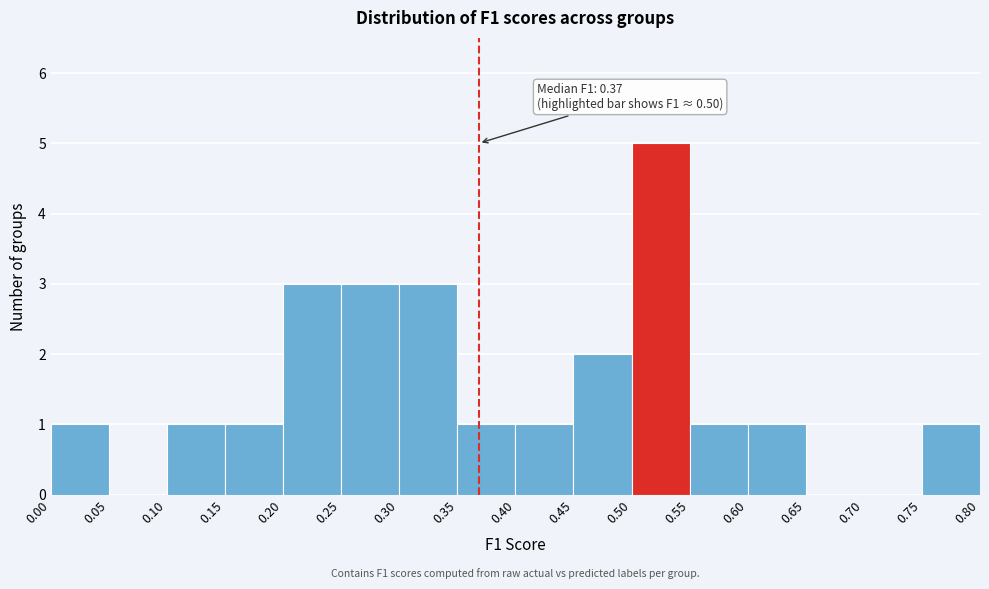

Which range on the x-axis has the tallest bar?

0.50 to 0.55